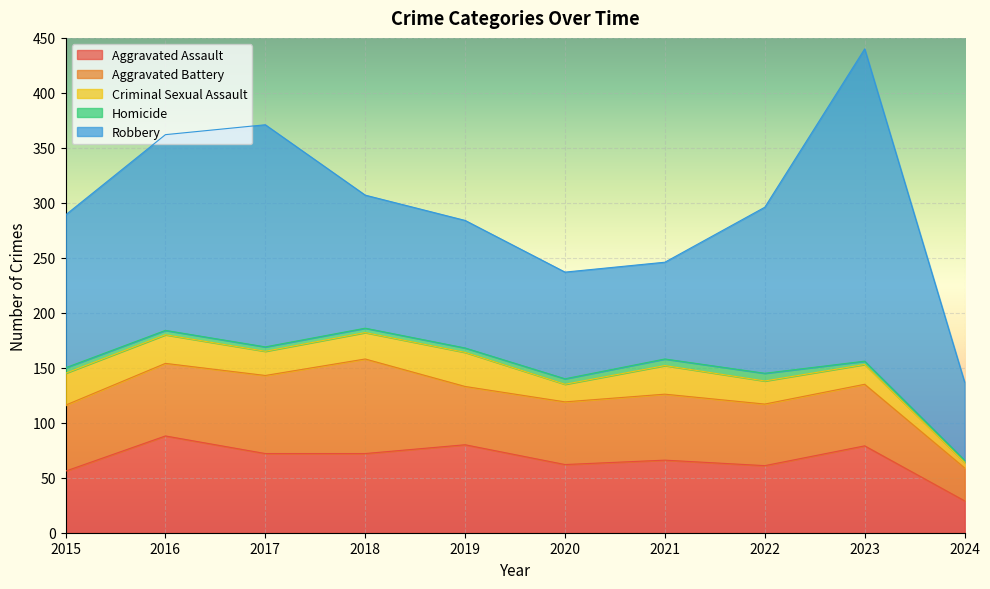

What are all the series names shown in the legend?

Aggravated Assault, Aggravated Battery, Criminal Sexual Assault, Homicide, Robbery